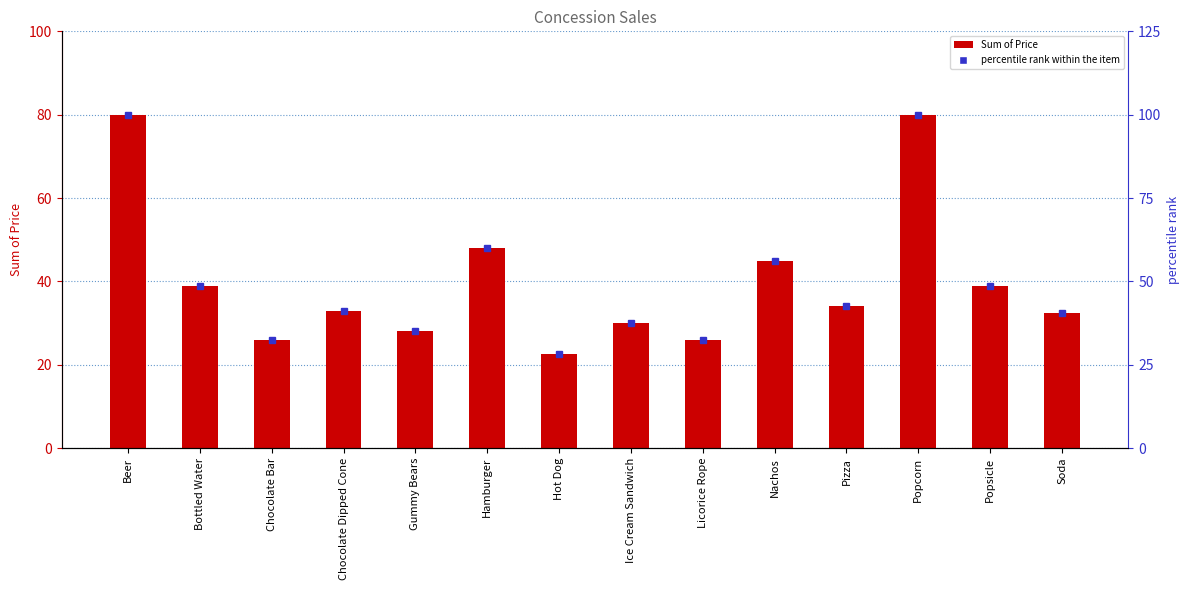

What is the difference between the highest and lowest values at Chocolate Bar?

6.5